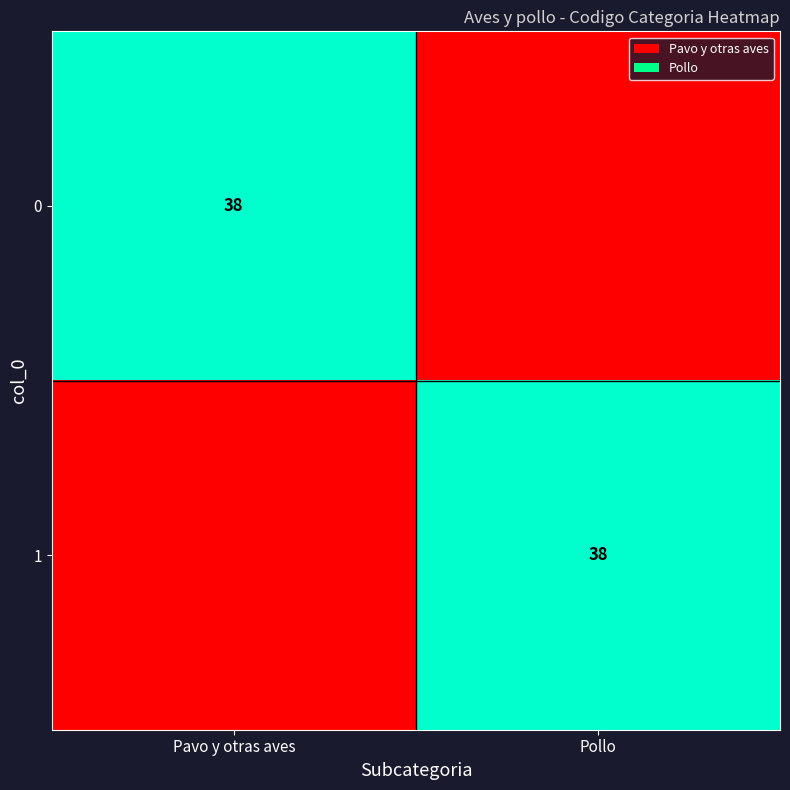

The 1 series shows 9 at Pollo. True or false?

False